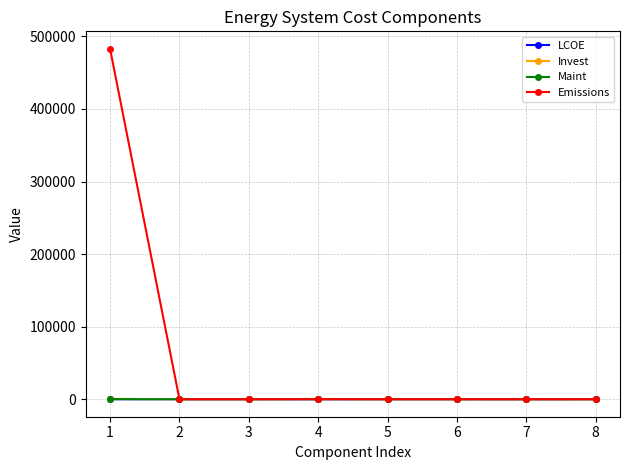

Which series has the largest total across all categories?

Emissions